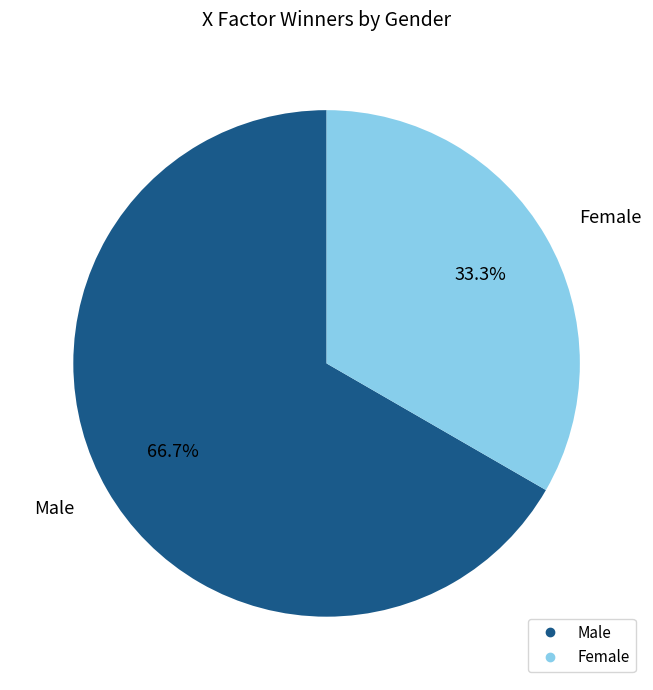

True or false: Female accounts for 41% of the total.

False